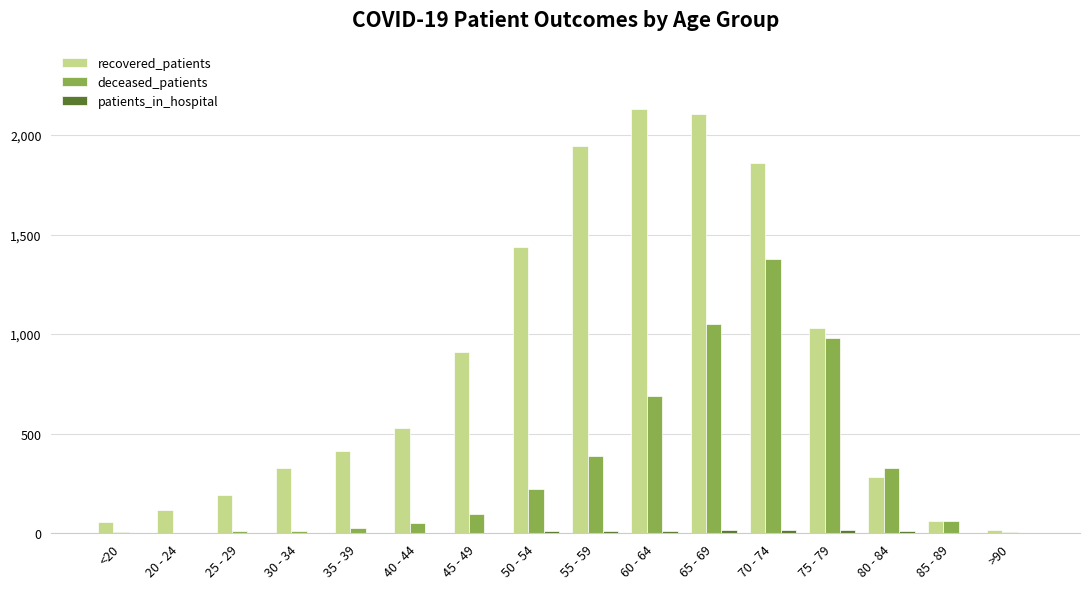

Is it true that recovered_patients equals 569 at 45 - 49?

False